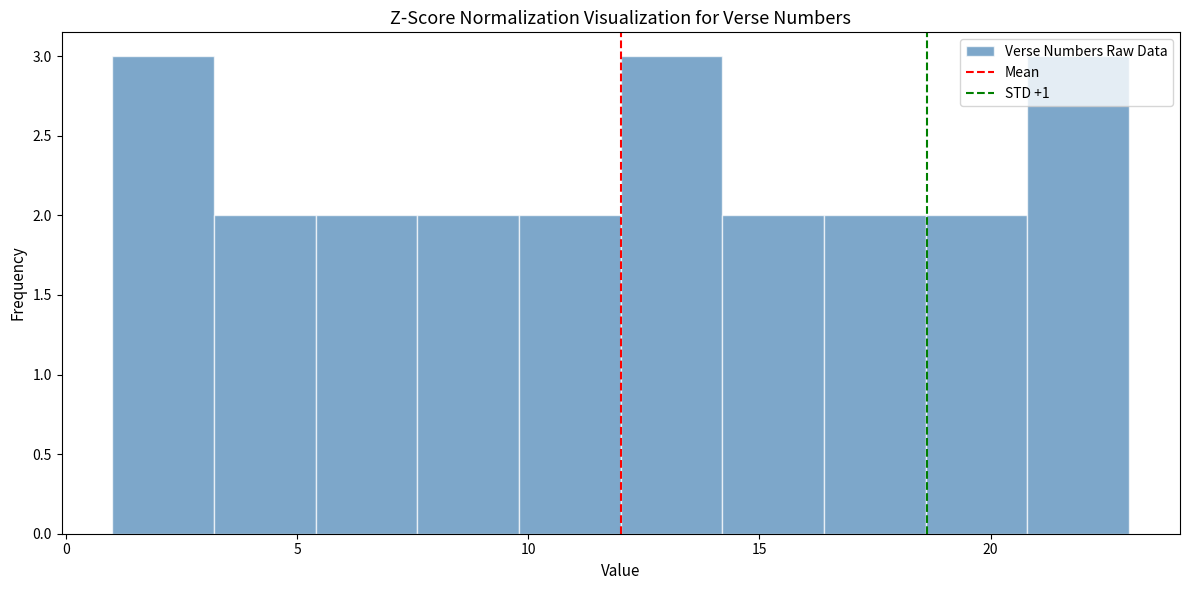

How tall is the bar that spans 9.8 to 12.0 on the x-axis? Neither the bar edges nor the heights are printed on the chart, so give them approximately, as read against the axes.

2